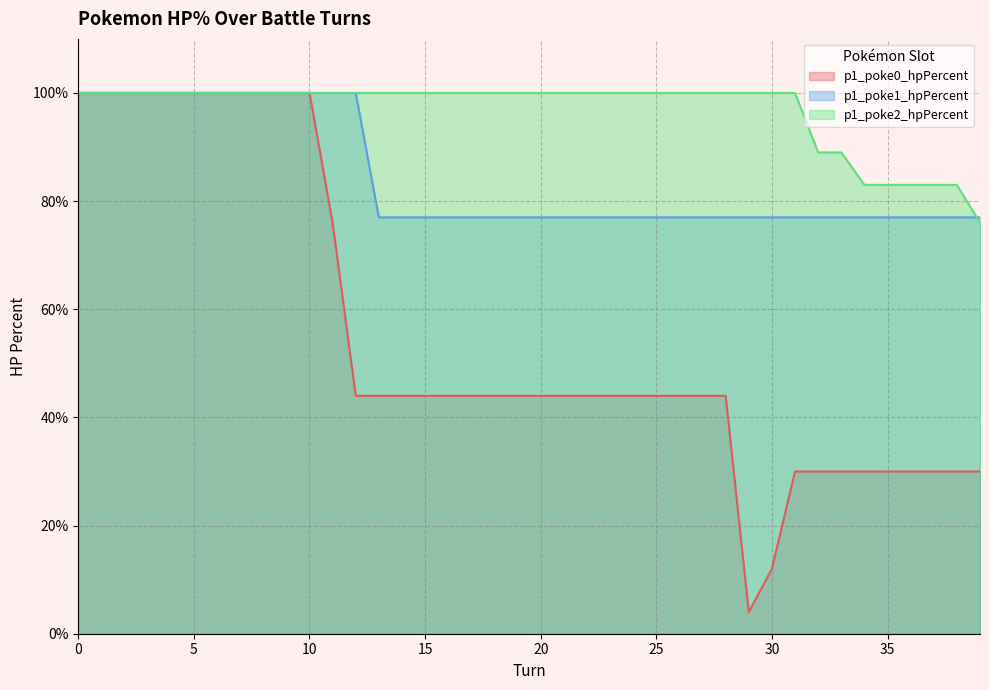

Between 16 and 29, which series saw the biggest shift?

p1_poke0_hpPercent